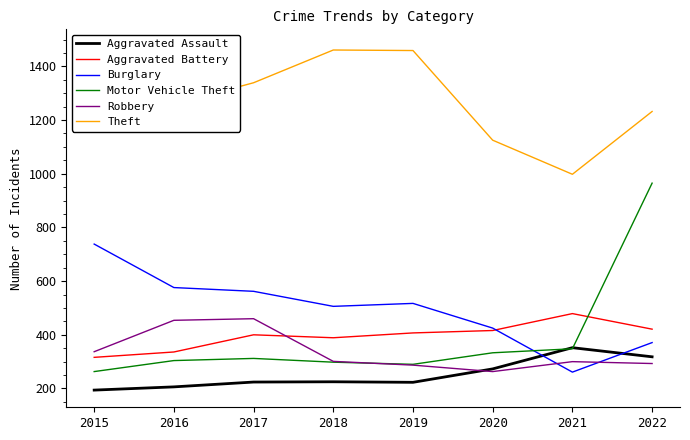

What is the maximum value for Theft?

1474